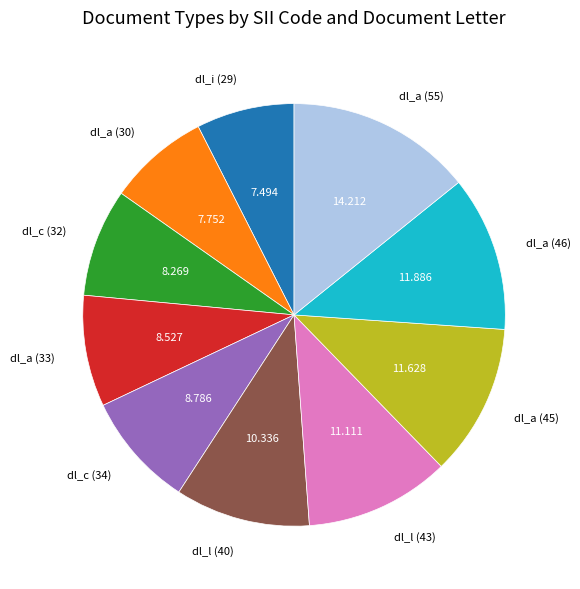

Does any single category account for the majority?

No